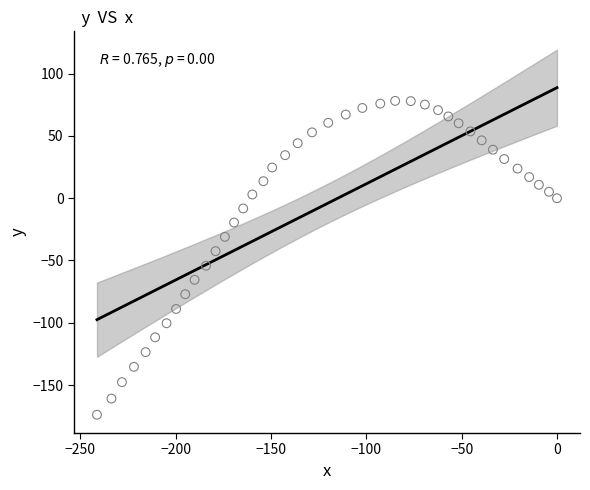

What is the range of X values (max minus min)?

241.3